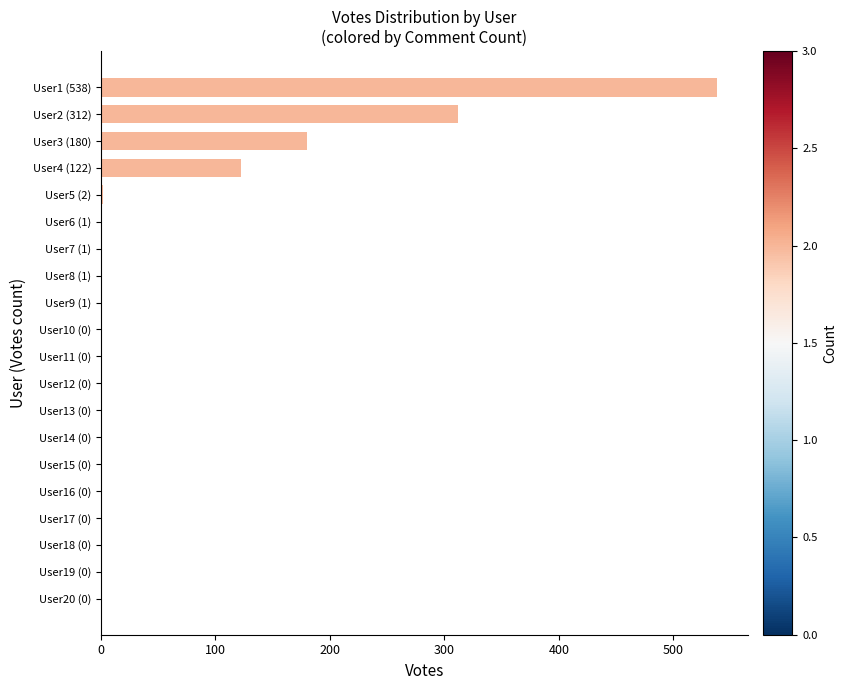

At which label is the value closest to 269?

User2 (312)